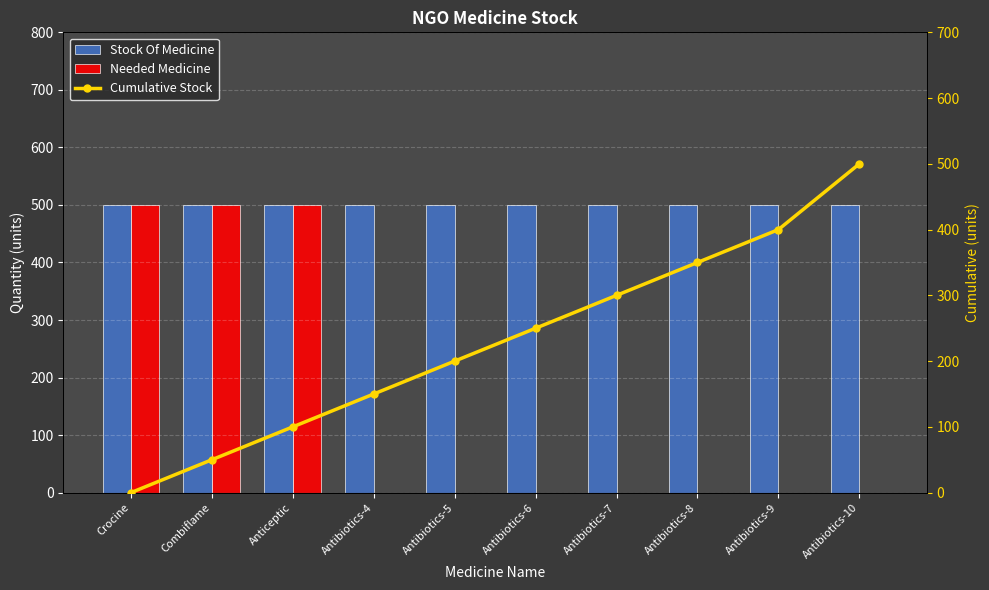

Which series has the largest total across all categories?

Stock Of Medicine